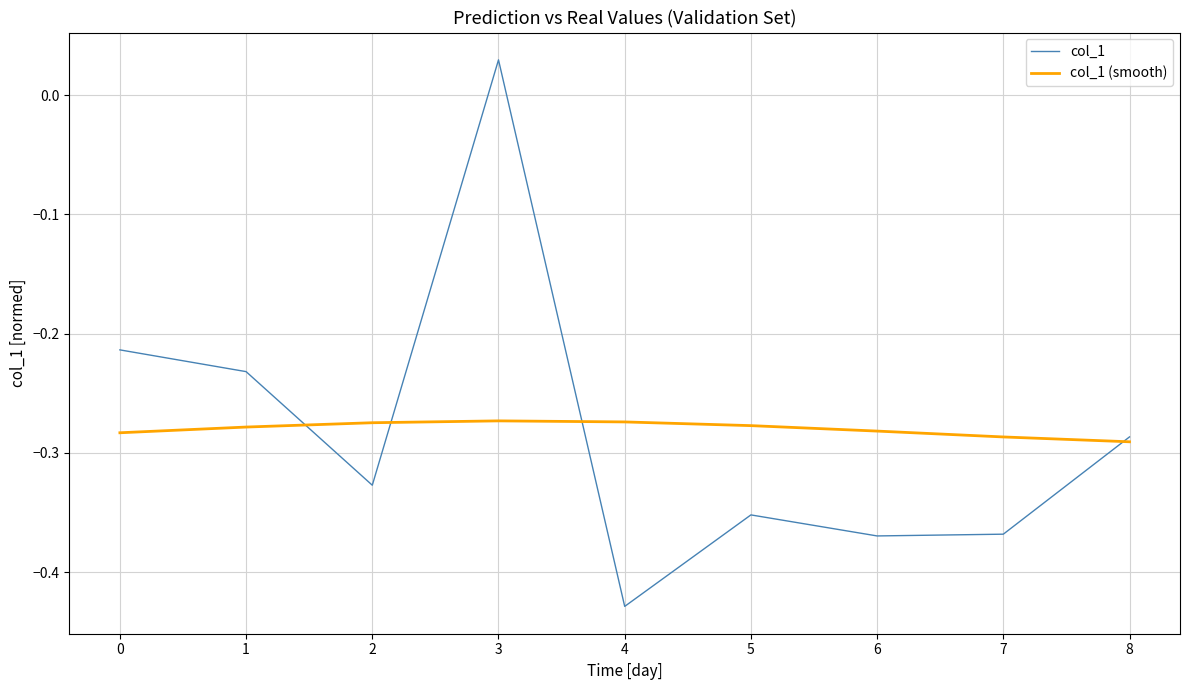

At 3, list the series in order from largest to smallest.

col_1, col_1 (smooth)